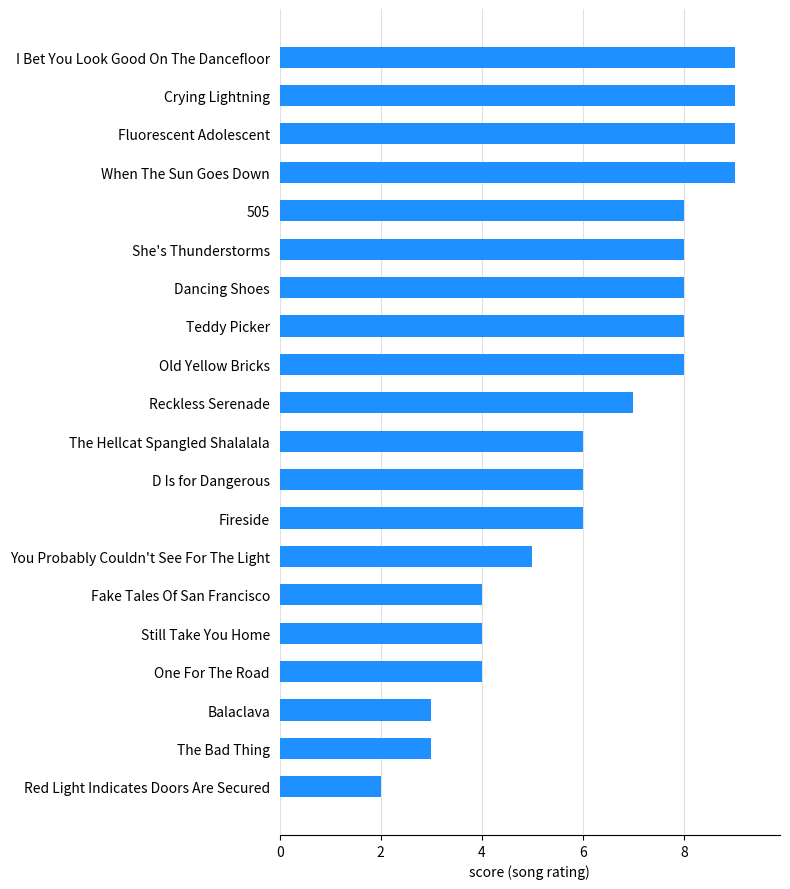

What is the average value?

6